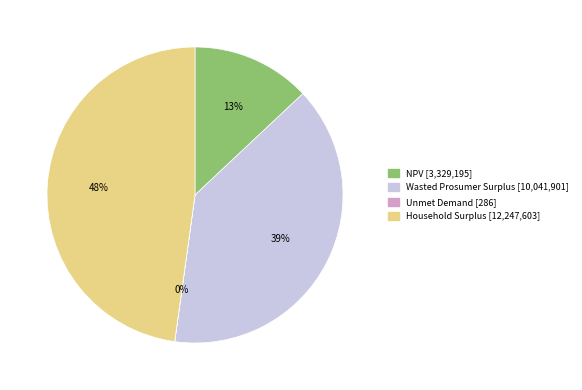

Is it true that Wasted Prosumer Surplus is 39% of the pie?

True